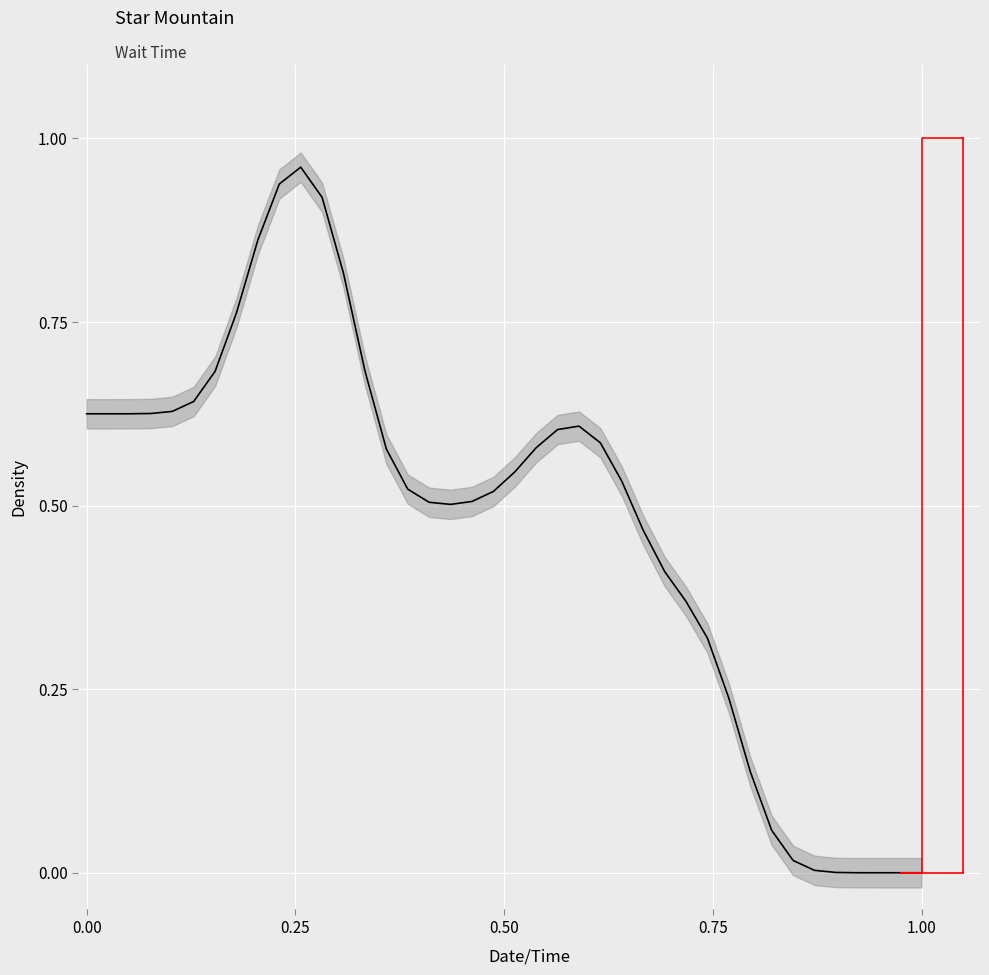

What is the maximum value shown in the chart?

1.0